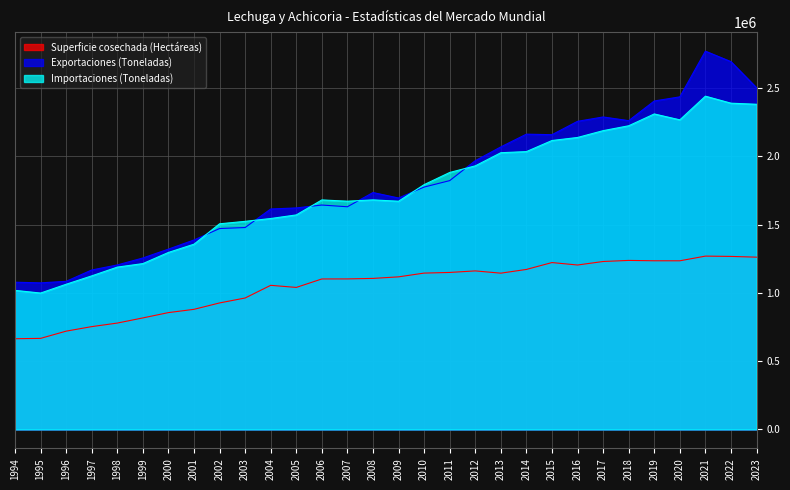

How many distinct data groups are displayed?

3